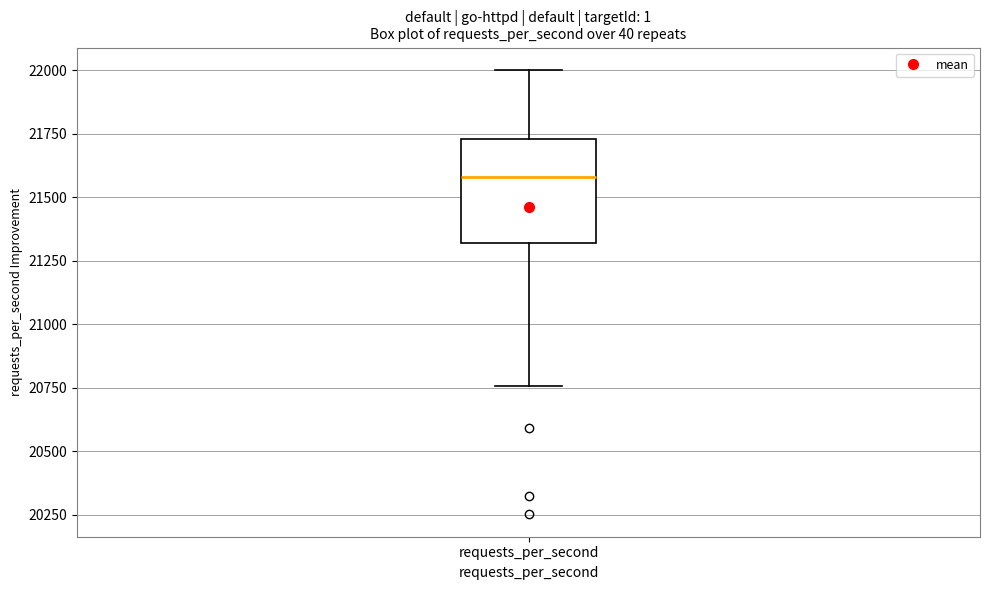

Read this box plot against the y-axis: the position of the median line, the range covered by the box, and the ends of both whiskers. The values are not printed on the chart, so give them approximately, as read against the axis.

median 21600, box 21300 to 21750, whiskers 20750 to 22000